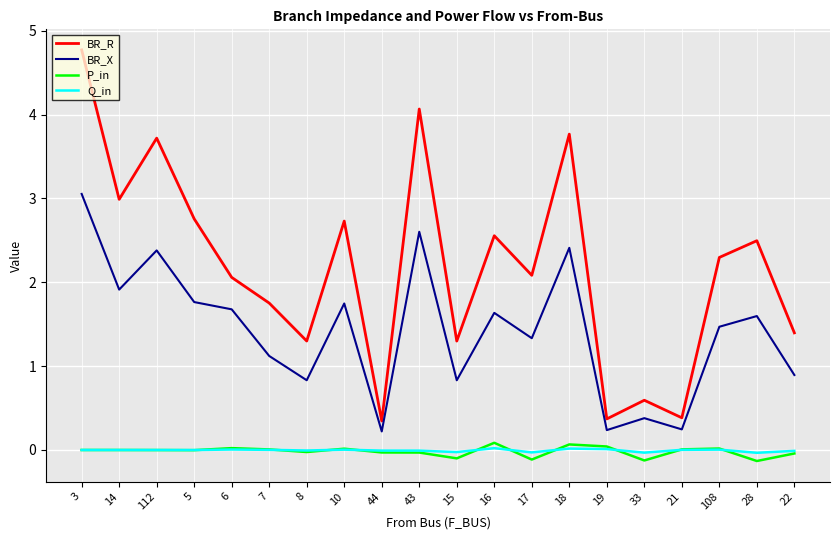

How many series are shown in this chart?

4